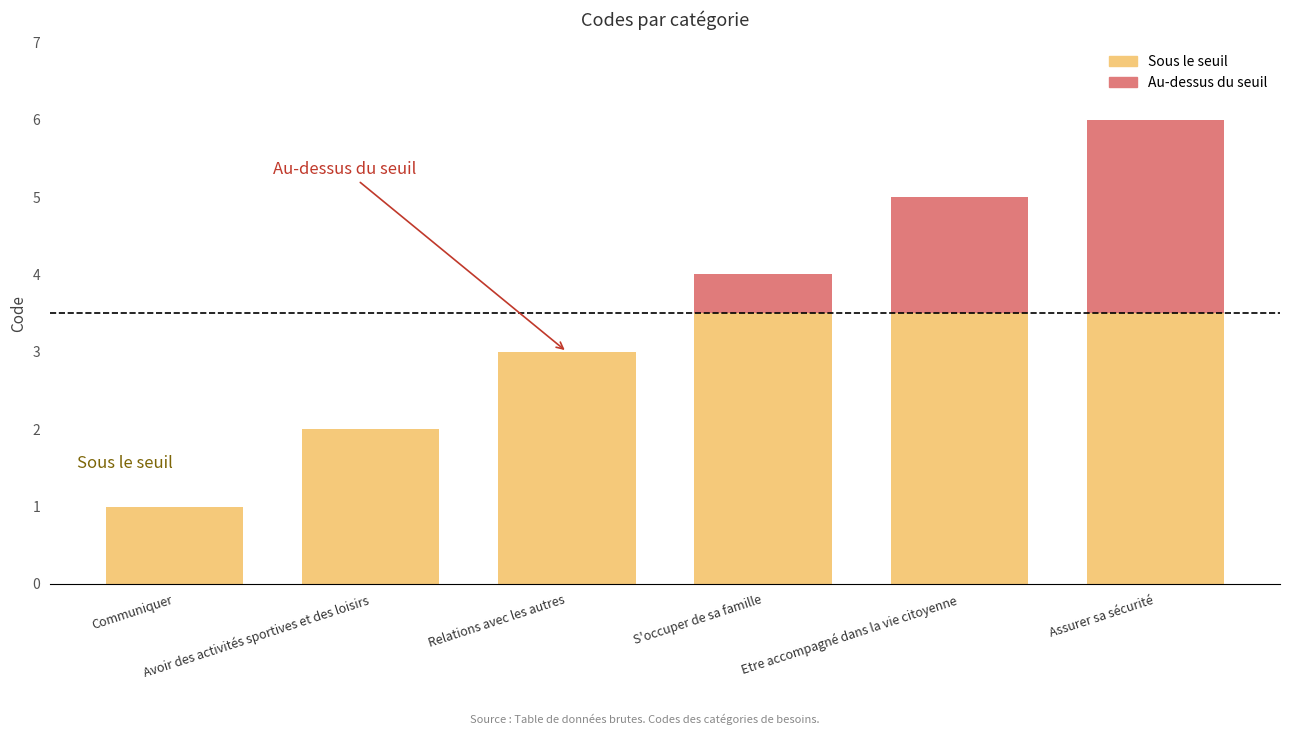

What position from the right is Avoir des activités sportives et des loisirs?

5